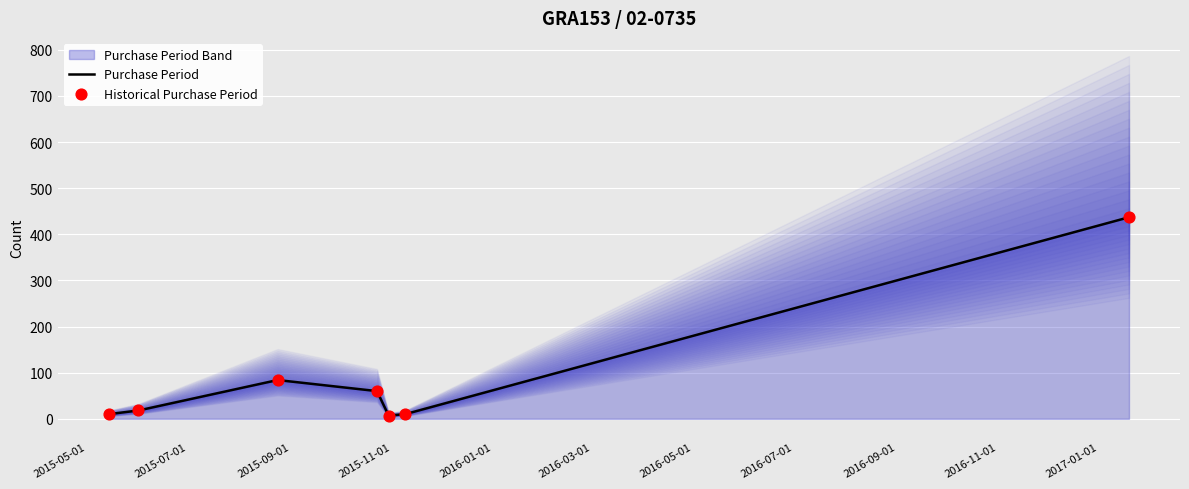

What is the maximum value for Purchase Period?

437